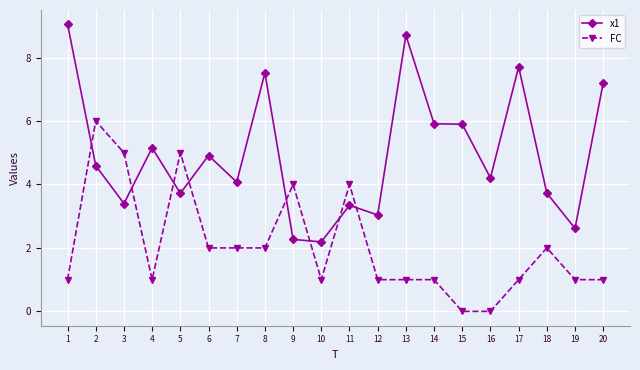

Reading left to right, what are all the values shown in this chart?

x1: 9.0	4.6	3.4	5.2	3.7	4.9	4.1	7.5	2.3	2.2	3.3	3.0	8.7	5.9	5.9	4.2	7.7	3.7	2.6	7.2
FC: 1.0	6.0	5.0	1.0	5.0	2.0	2.0	2.0	4.0	1.0	4.0	1.0	1.0	1.0	0.0	0.0	1.0	2.0	1.0	1.0